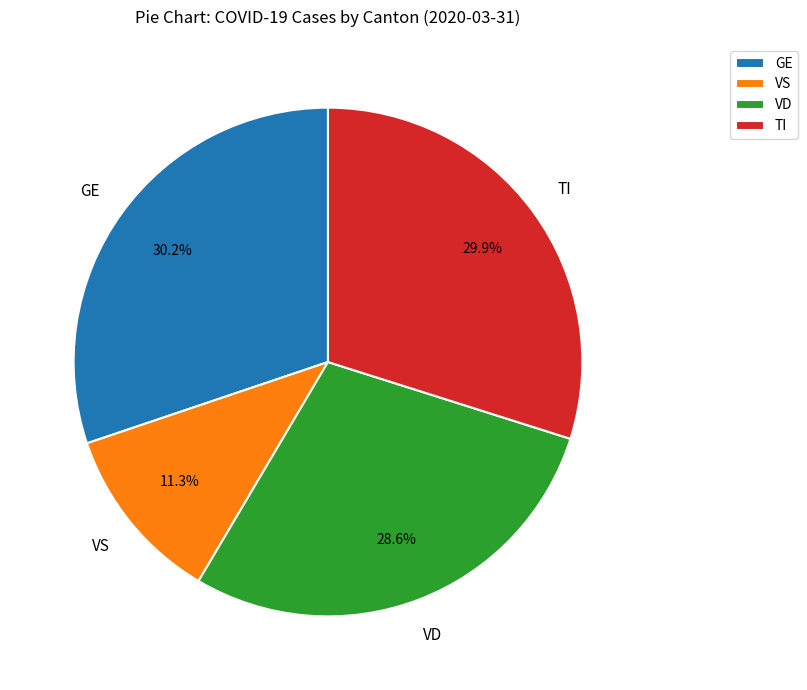

Approximately how many times larger is the value at TI compared to VD?

1.0